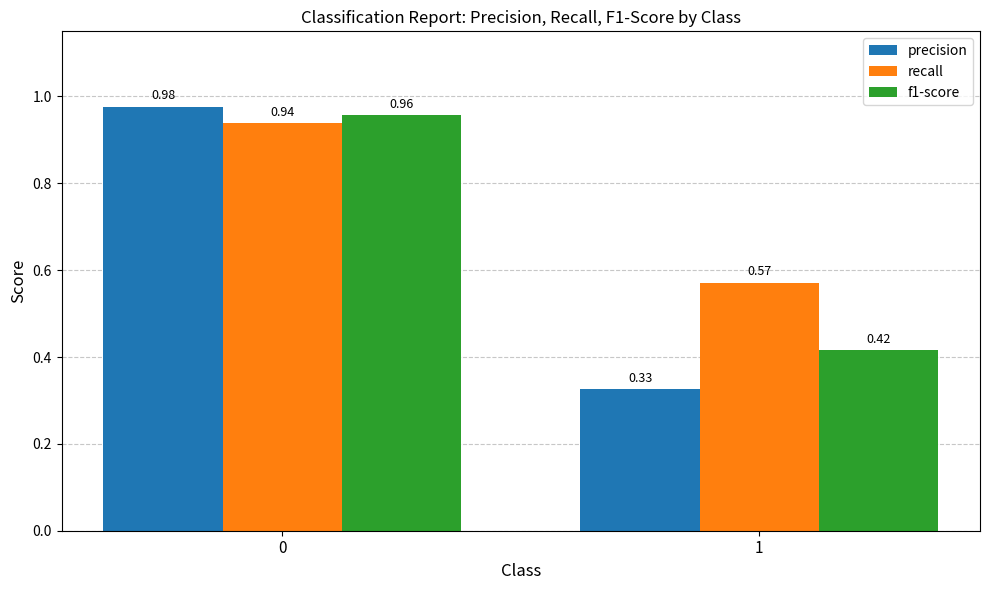

How many bars are there in total?

6